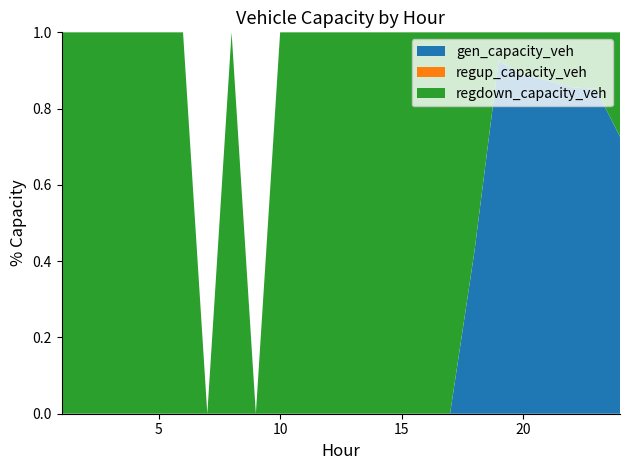

Reading right to left, list all the values displayed in this chart.

gen_capacity_veh: 24=110.0	23=252.8	22=282.5	21=356.7	20=423.6	19=679.4	18=40.7	17=0.0	16=0.0	15=0.0	14=0.0	13=0.0	12=0.0	11=0.0	10=0.0	9=0.0	8=0.0	7=0.0	6=0.0	5=0.0	4=0.0	3=0.0	2=0.0	1=0.0
regup_capacity_veh: 24=0.0	23=0.0	22=0.0	21=0.0	20=0.0	19=0.0	18=0.0	17=0.0	16=0.0	15=0.0	14=0.0	13=0.0	12=0.0	11=0.0	10=0.0	9=0.0	8=0.0	7=0.0	6=0.0	5=0.0	4=0.0	3=0.0	2=0.0	1=0.0
regdown_capacity_veh: 24=41.4	23=44.0	22=47.5	21=51.3	20=53.5	19=54.6	18=55.4	17=55.4	16=54.2	15=52.5	14=50.8	13=49.2	12=48.0	11=47.2	10=46.4	9=0.0	8=45.6	7=0.0	6=42.9	5=41.0	4=39.4	3=38.7	2=39.0	1=40.1